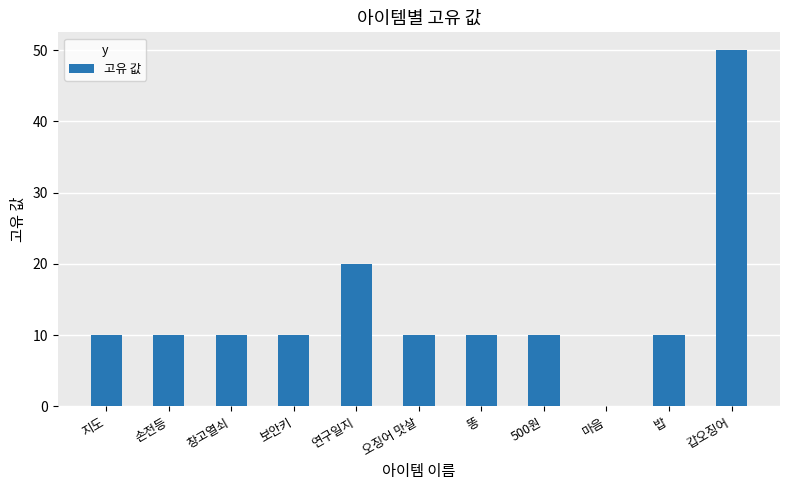

True or false: the data shows 11 at 연구일지.

False